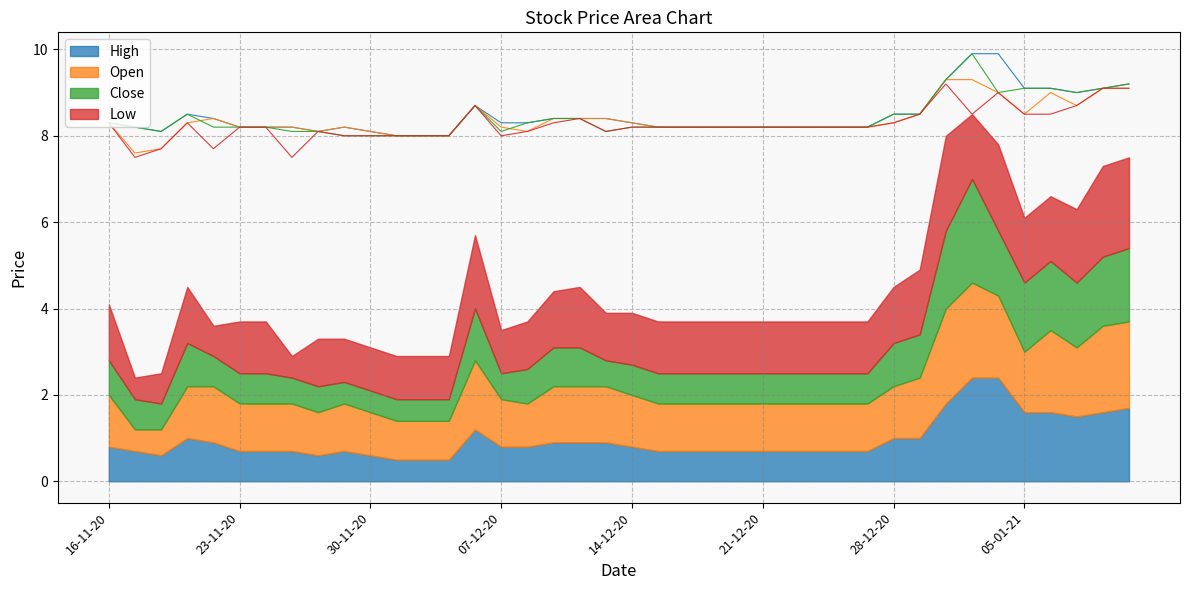

What is the total value across all series at 21-12-20?

32.8